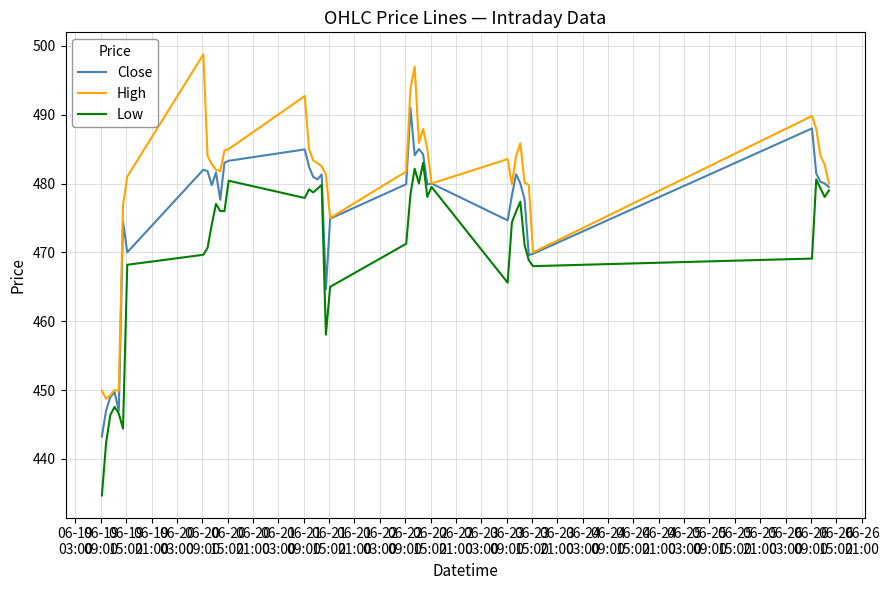

List the series in order of their overall mean, lowest first.

Low, Close, High